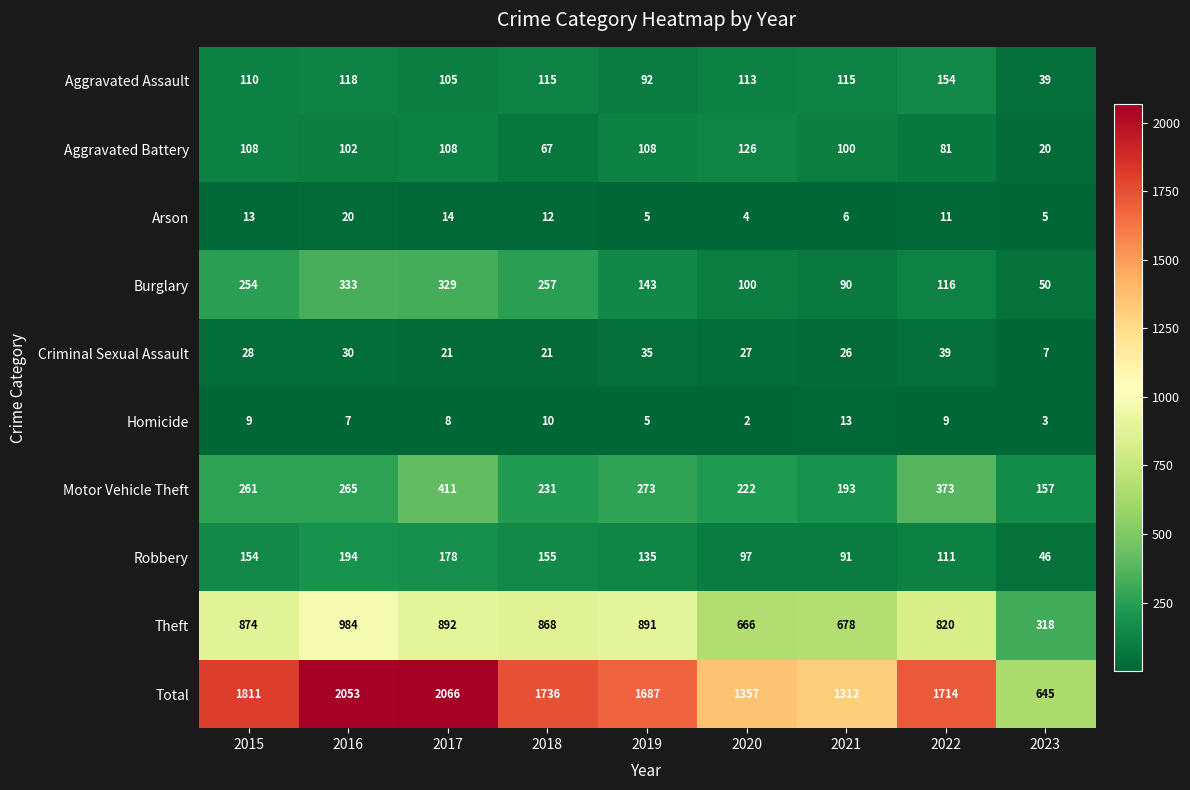

How many distinct data groups are displayed?

10